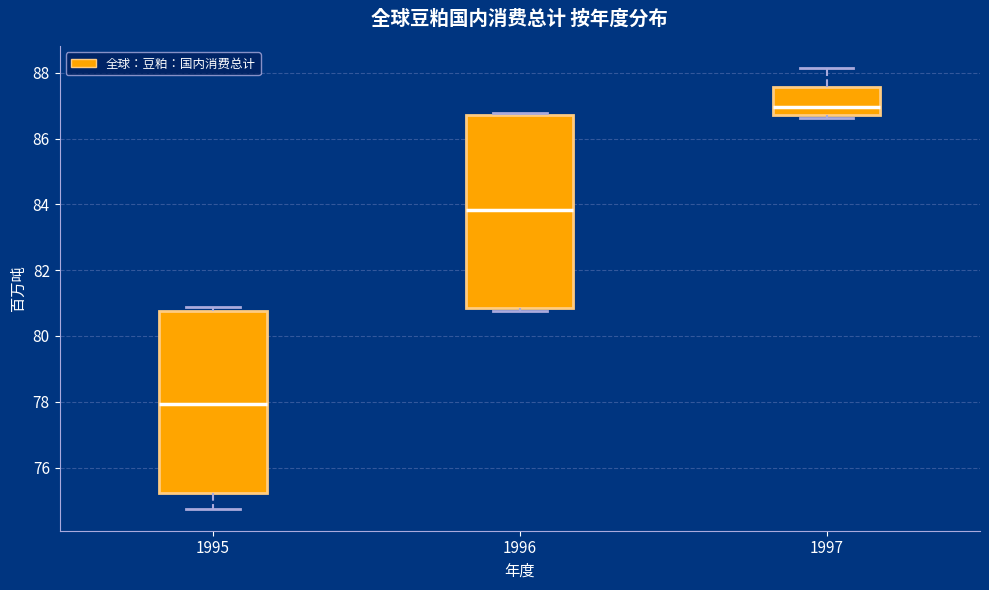

Which box's median line is the lowest?

1995